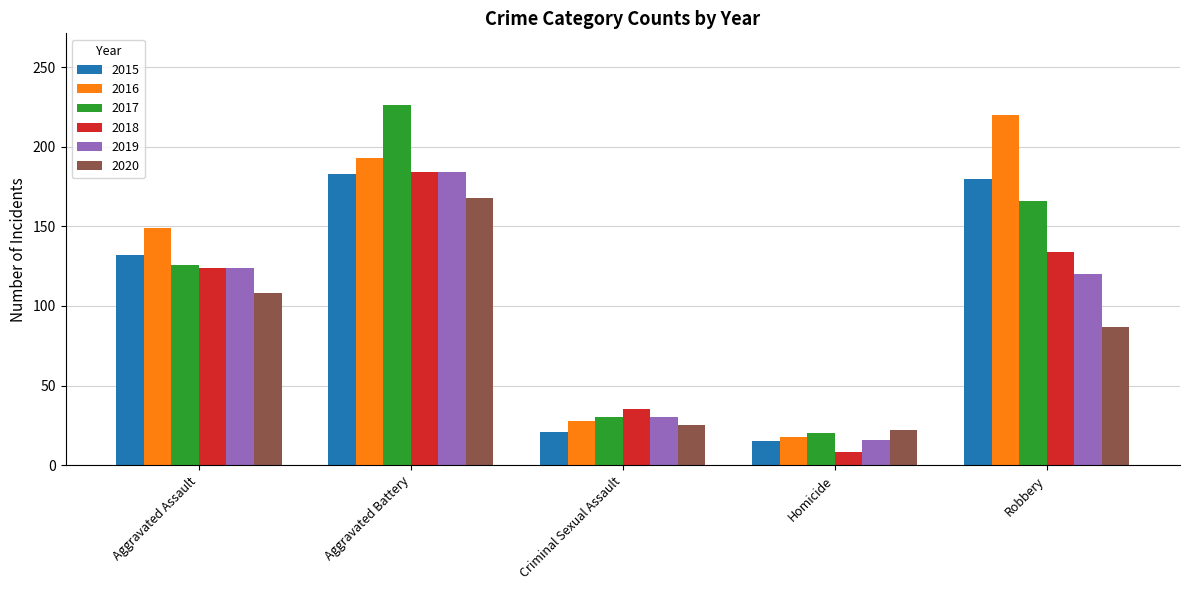

What is the total value across all series at Aggravated Assault?

763